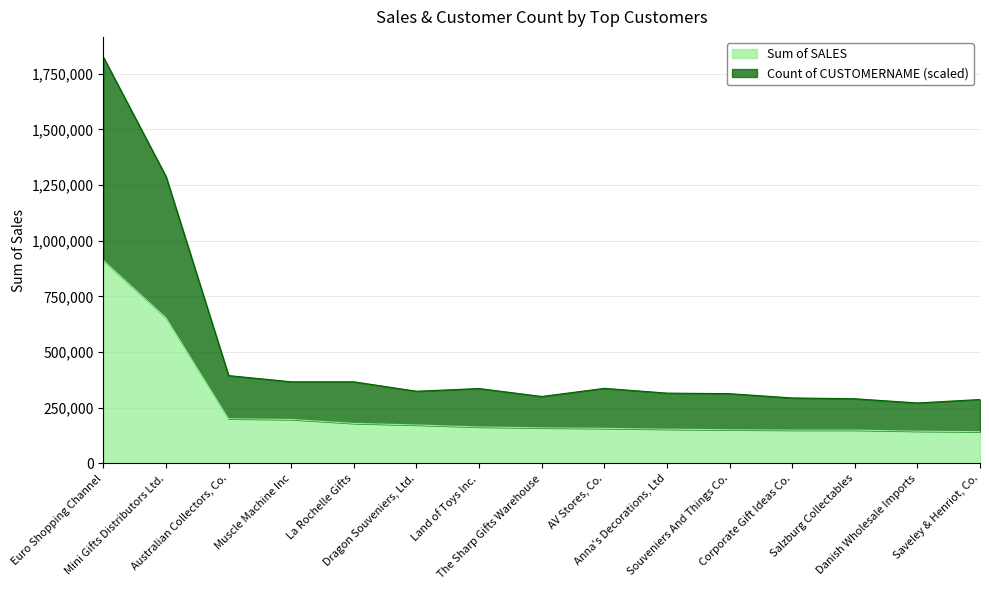

True or false: Sum of SALES and Count of CUSTOMERNAME cross at least once.

False